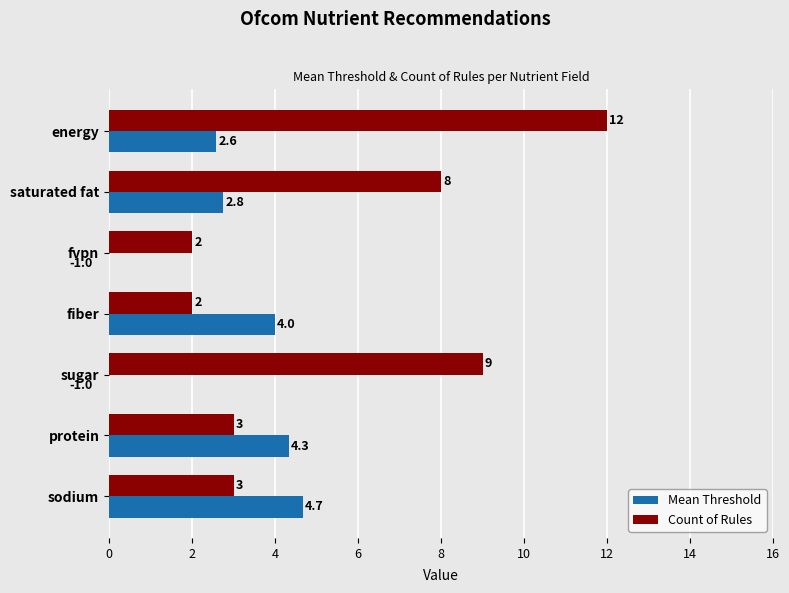

Reading left to right, transcribe all the data shown in this chart.

Mean Threshold: 2.6	2.8	-1.0	4.0	-1.0	4.3	4.7
Count of Rules: 12.0	8.0	2.0	2.0	9.0	3.0	3.0